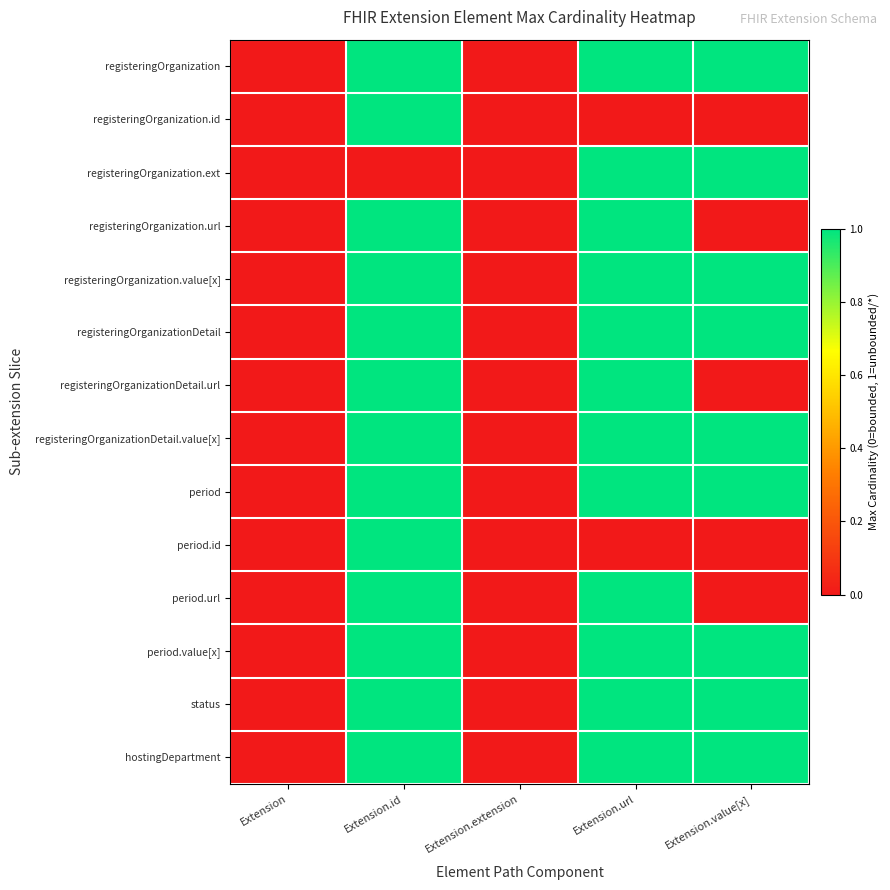

Reading left to right, transcribe all the data shown in this chart.

registeringOrganization: Extension=0	Extension.id=1	Extension.extension=0	Extension.url=1	Extension.value[x]=1
registeringOrganization.id: Extension=0	Extension.id=1	Extension.extension=0	Extension.url=0	Extension.value[x]=0
registeringOrganization.ext: Extension=0	Extension.id=0	Extension.extension=0	Extension.url=1	Extension.value[x]=1
registeringOrganization.url: Extension=0	Extension.id=1	Extension.extension=0	Extension.url=1	Extension.value[x]=0
registeringOrganization.value[x]: Extension=0	Extension.id=1	Extension.extension=0	Extension.url=1	Extension.value[x]=1
registeringOrganizationDetail: Extension=0	Extension.id=1	Extension.extension=0	Extension.url=1	Extension.value[x]=1
registeringOrganizationDetail.url: Extension=0	Extension.id=1	Extension.extension=0	Extension.url=1	Extension.value[x]=0
registeringOrganizationDetail.value[x]: Extension=0	Extension.id=1	Extension.extension=0	Extension.url=1	Extension.value[x]=1
period: Extension=0	Extension.id=1	Extension.extension=0	Extension.url=1	Extension.value[x]=1
period.id: Extension=0	Extension.id=1	Extension.extension=0	Extension.url=0	Extension.value[x]=0
period.url: Extension=0	Extension.id=1	Extension.extension=0	Extension.url=1	Extension.value[x]=0
period.value[x]: Extension=0	Extension.id=1	Extension.extension=0	Extension.url=1	Extension.value[x]=1
status: Extension=0	Extension.id=1	Extension.extension=0	Extension.url=1	Extension.value[x]=1
hostingDepartment: Extension=0	Extension.id=1	Extension.extension=0	Extension.url=1	Extension.value[x]=1